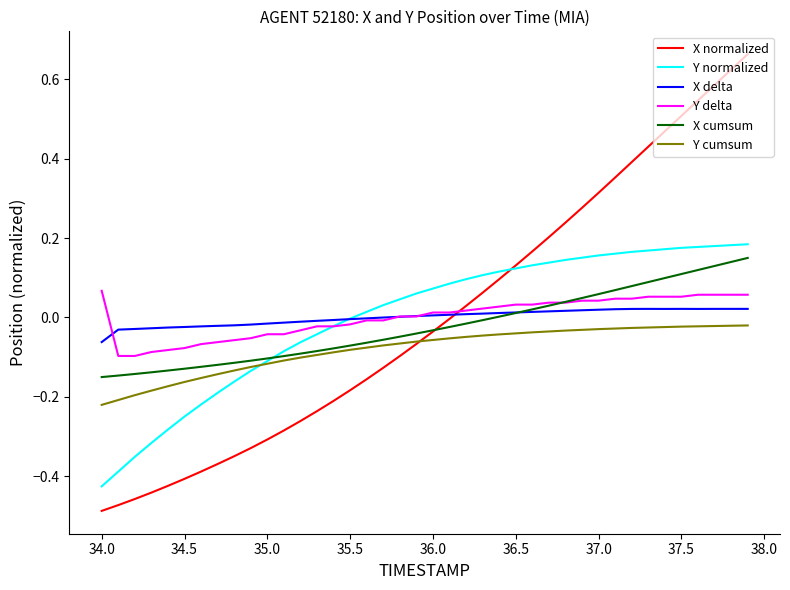

Which series has the largest range (max minus min)?

X normalized